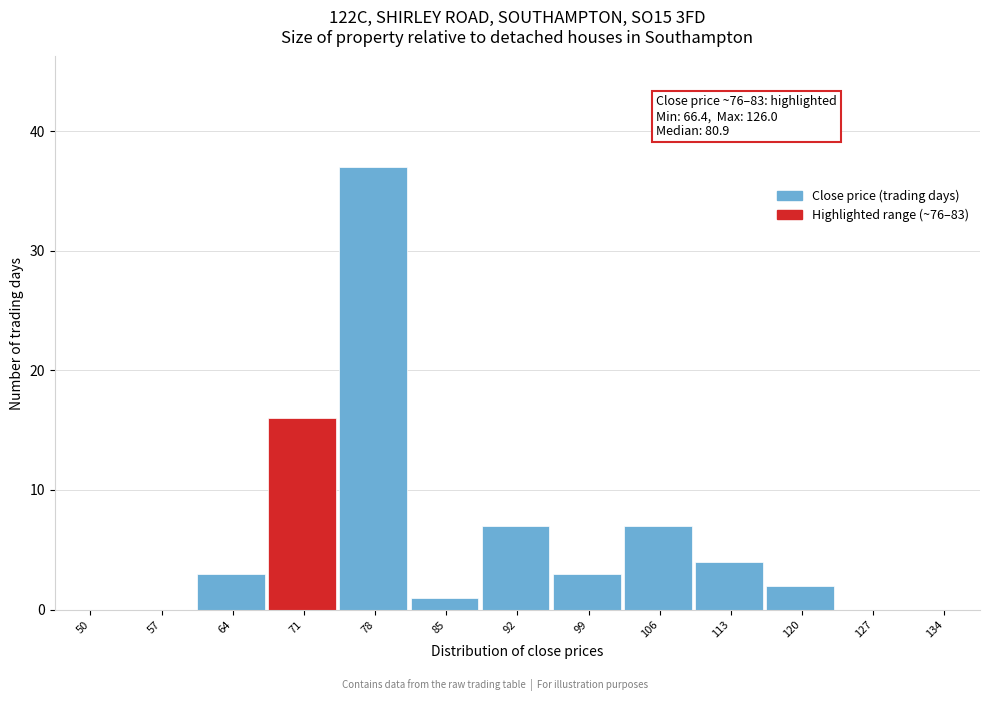

Reading left to right, transcribe all the data shown in this chart.

50=0	57=0	64=3	71=16	78=37	85=1	92=7	99=3	106=7	113=4	120=2	127=0	134=0